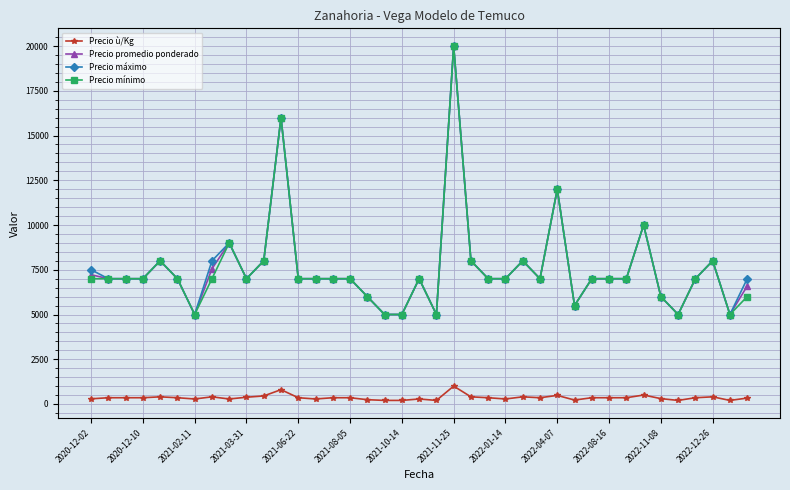

What is the minimum value for Precio promedio ponderado?

5000